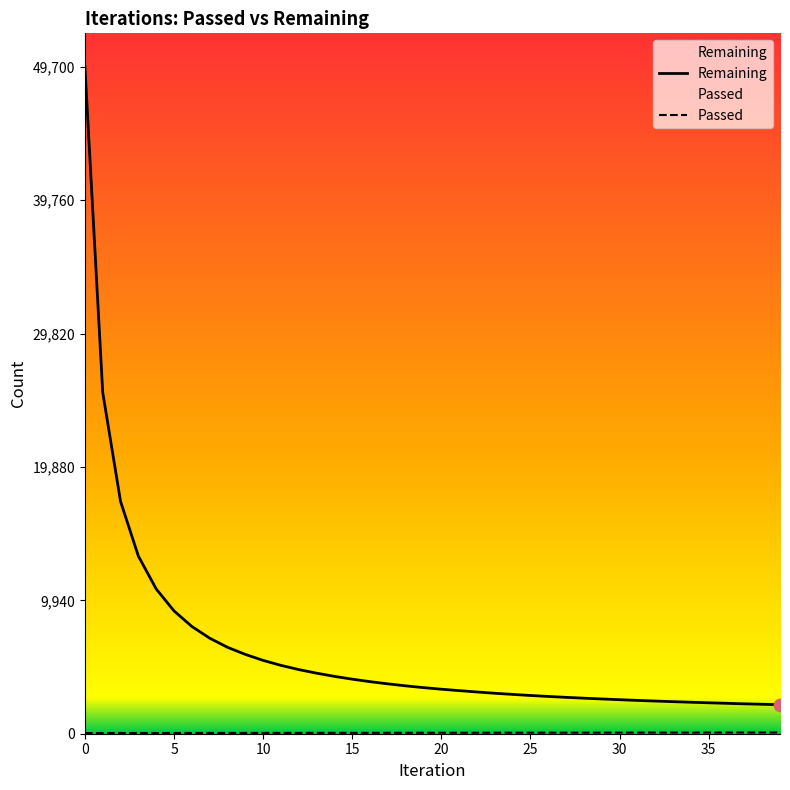

At how many categories does at least one series exceed 30361?

1